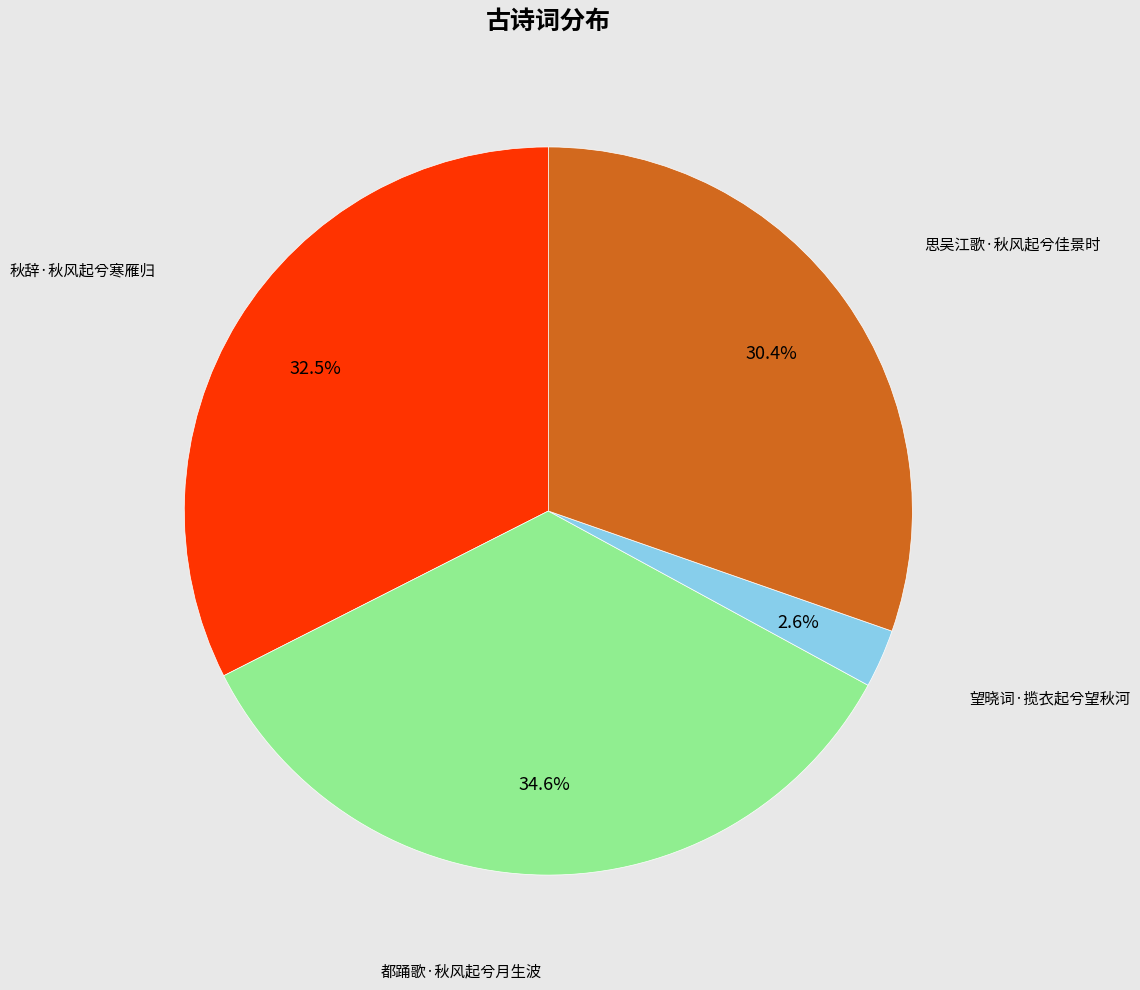

Is there any slice that represents more than half of the pie?

No